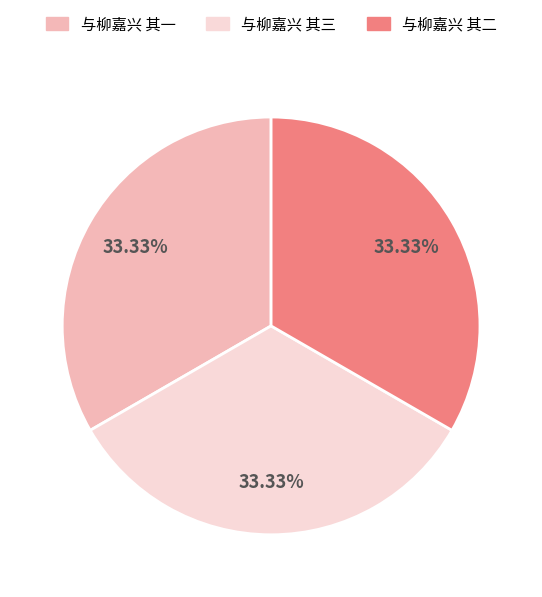

Is 与柳嘉兴 其三 the majority of the pie?

No